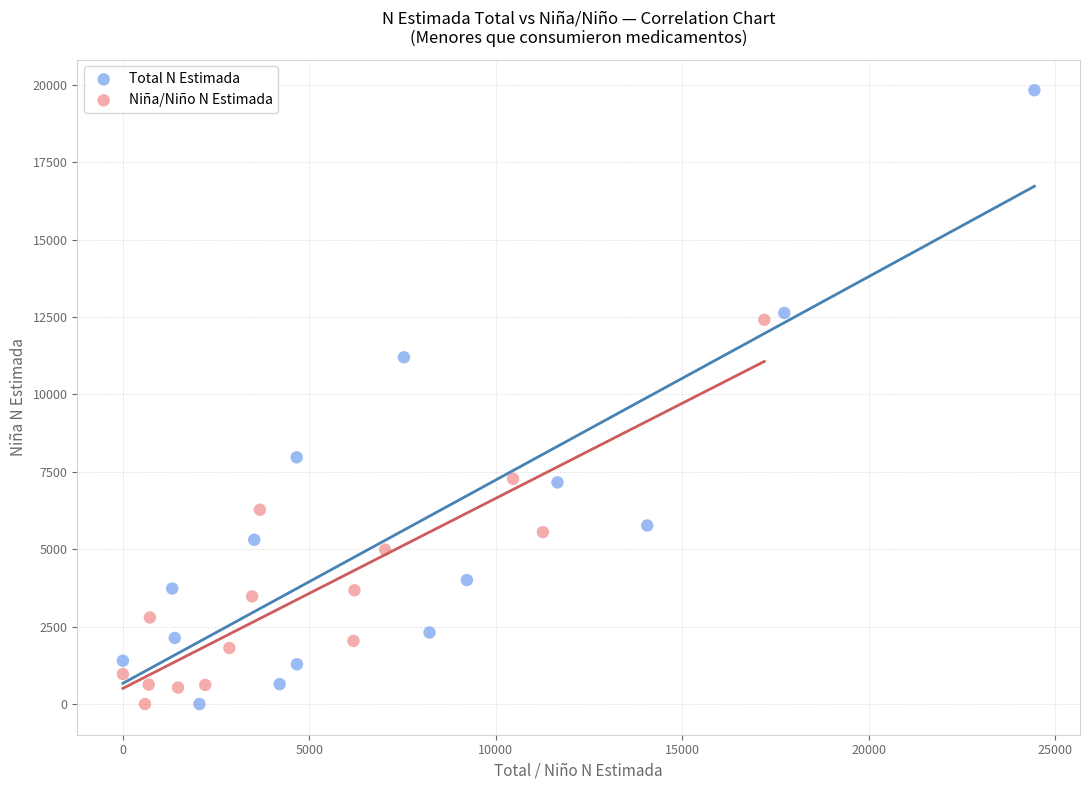

Which series has the widest spread of Y values?

Total N Estimada